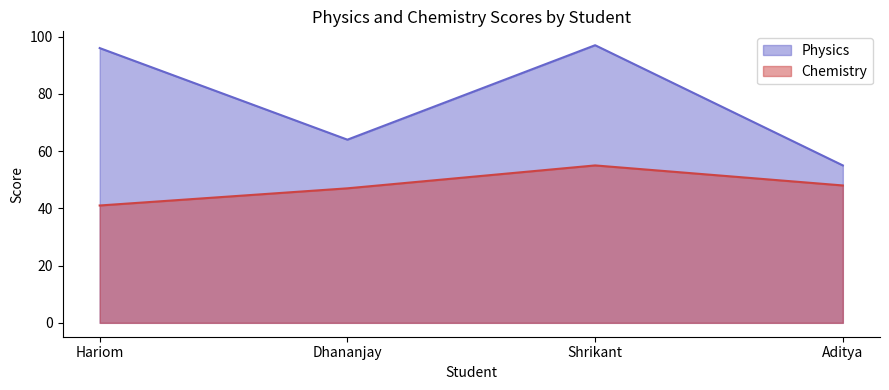

List the series in order of their peak value, highest first.

Physics, Chemistry